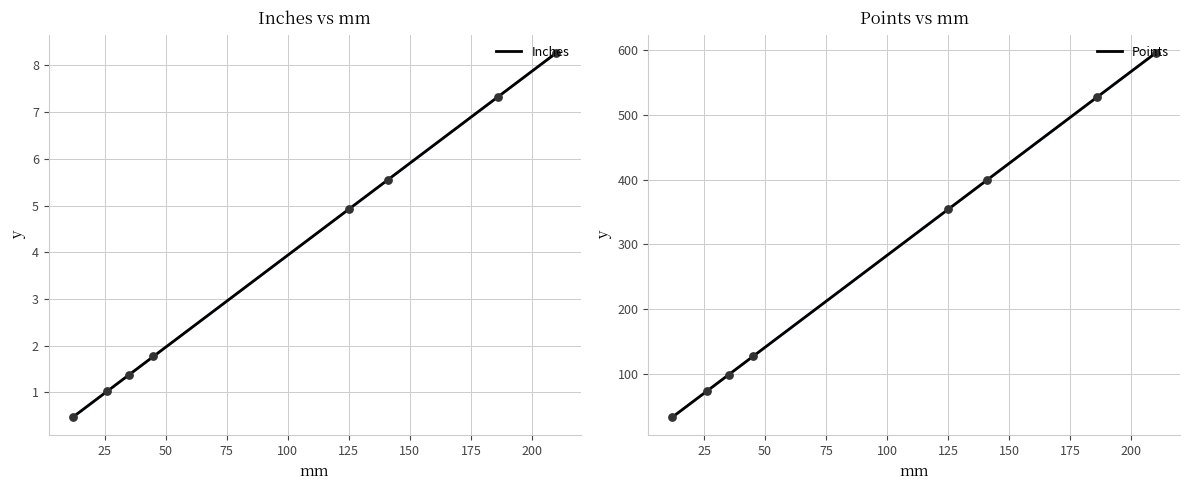

Which series has the largest total across all categories?

Points